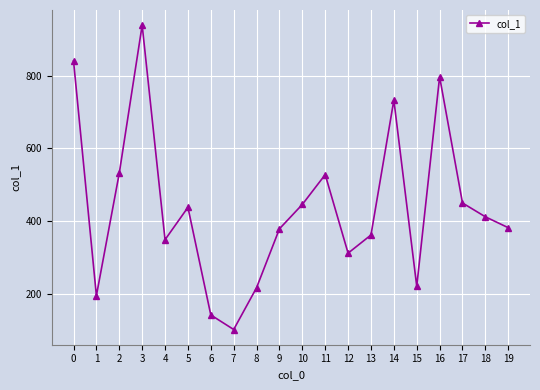

What is the smallest value displayed?

102